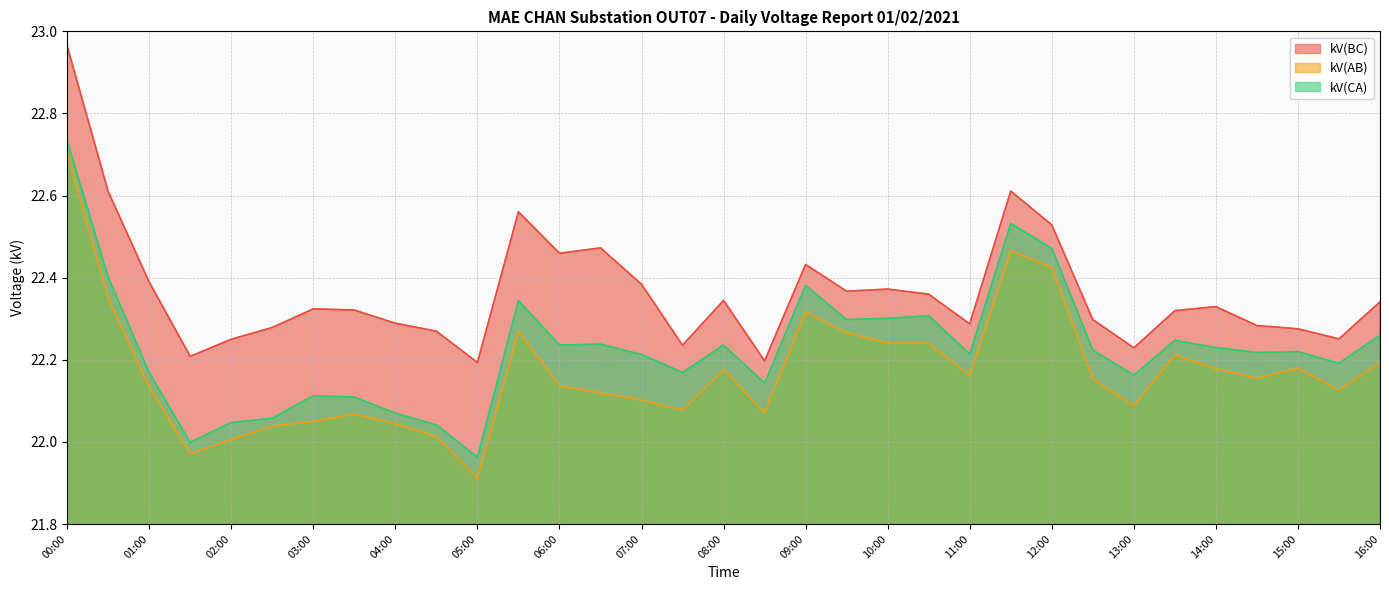

At which category is the sum across all series the highest?

00:00